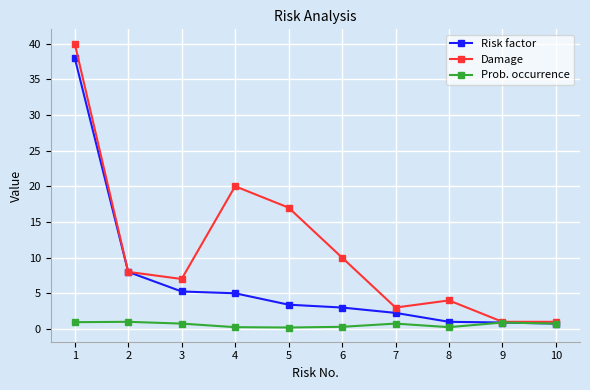

In Damage, how many points are higher than both neighbors (excluding endpoints)?

2